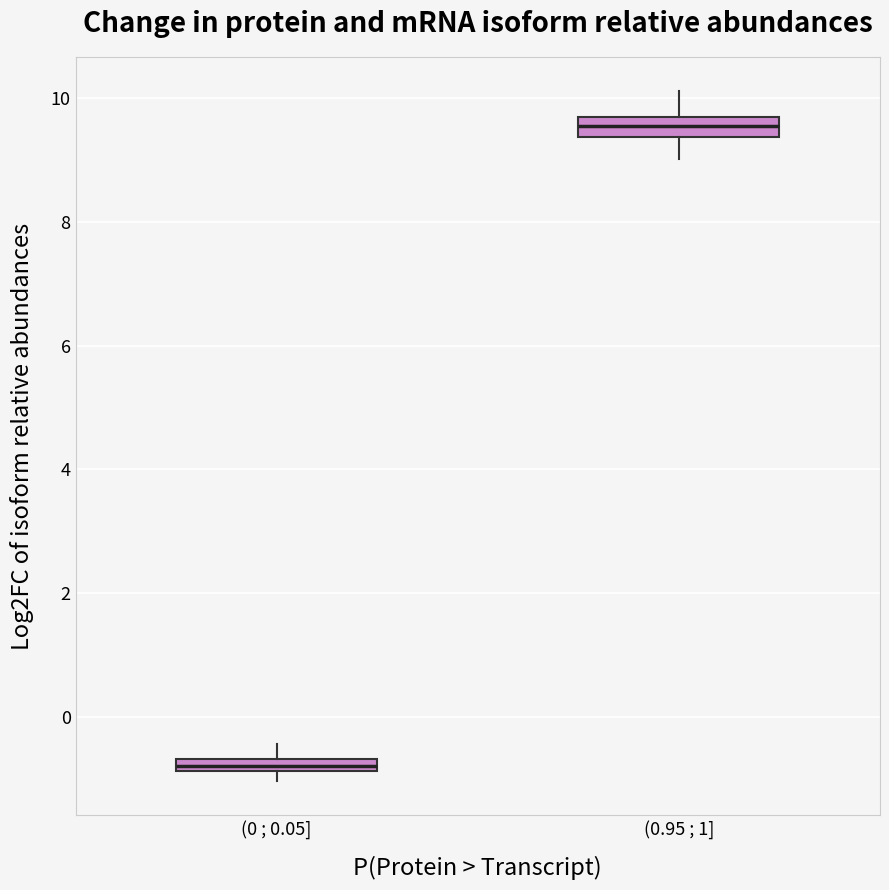

Which box's median line is the highest?

(0.95 ; 1]